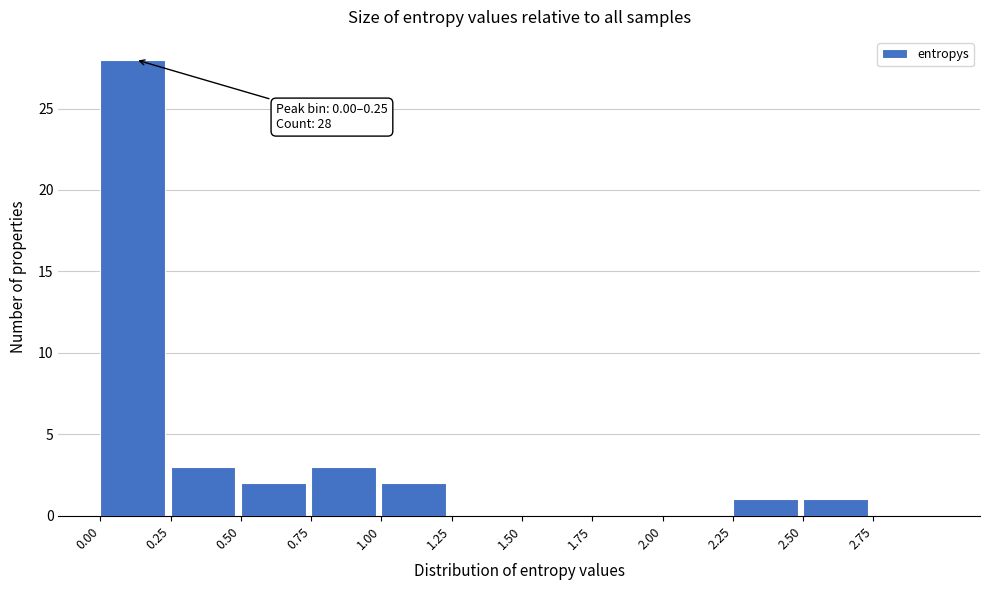

Over which range of the x-axis is the bar tallest?

0.00 to 0.25